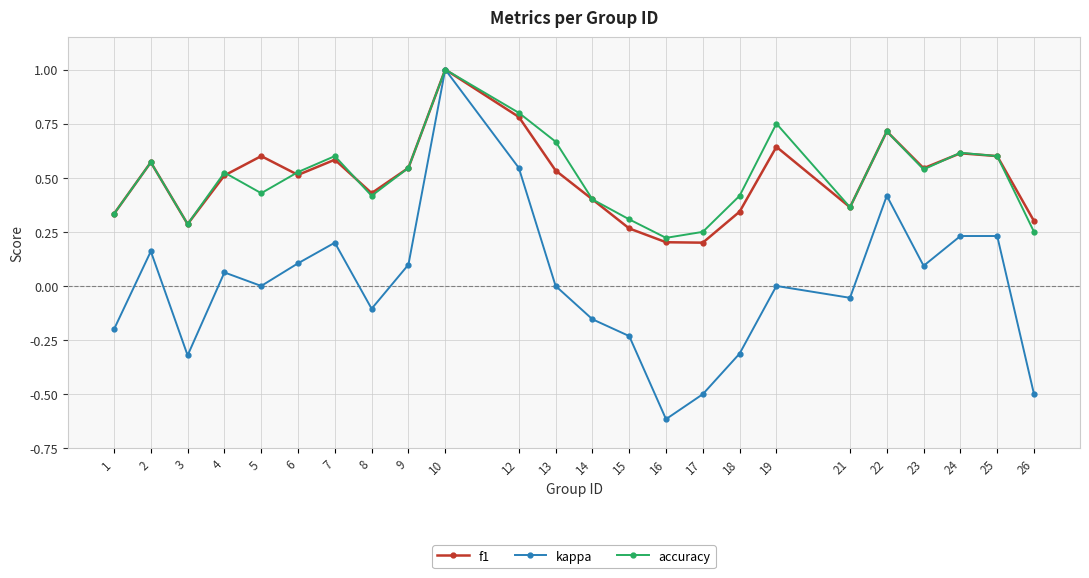

What is the difference between the maximum and second lowest values in the kappa series?

1.5